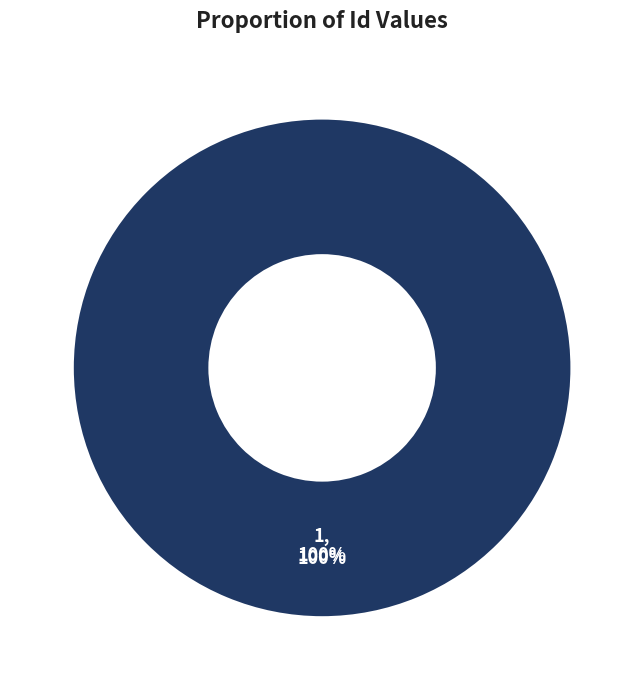

Does 1 account for over 50% of the chart?

Yes